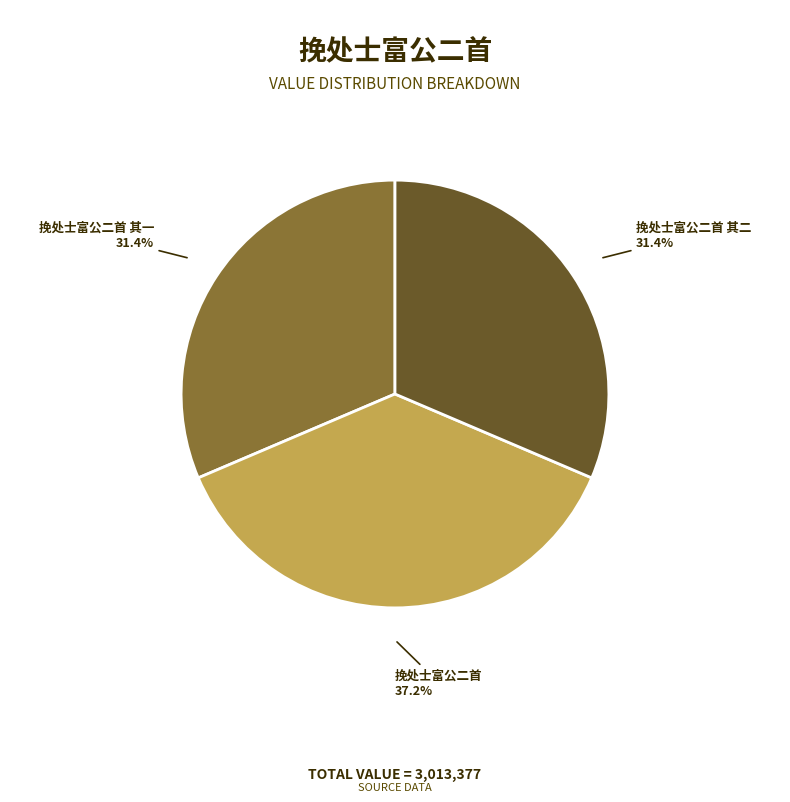

How many slices are in this pie chart?

3